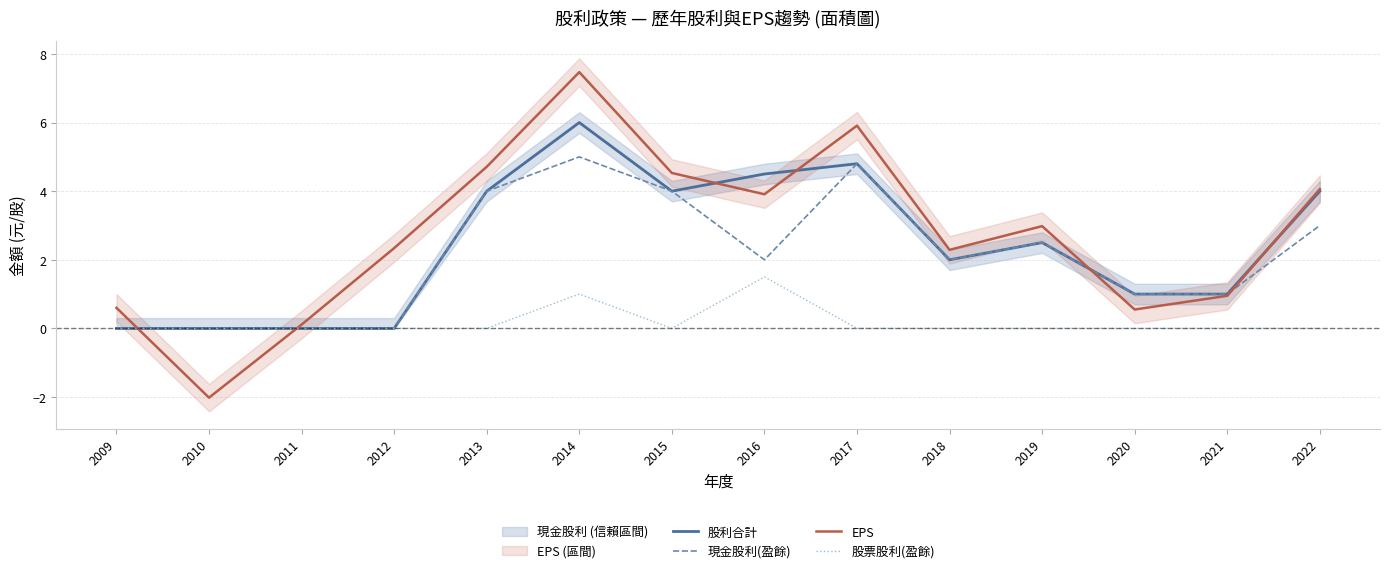

In 股票股利(盈餘), how many points are lower than both neighbors (excluding endpoints)?

1